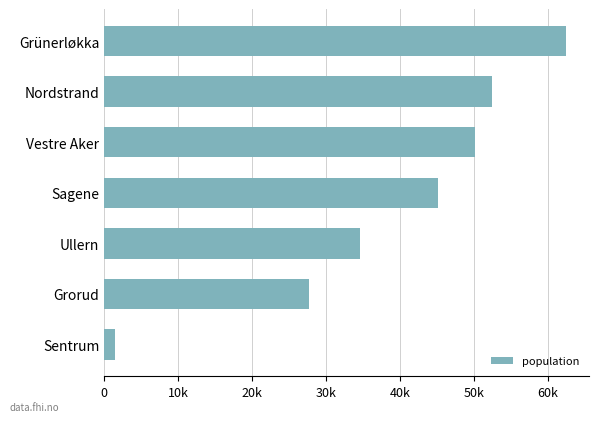

Does the chart contain any negative values?

No